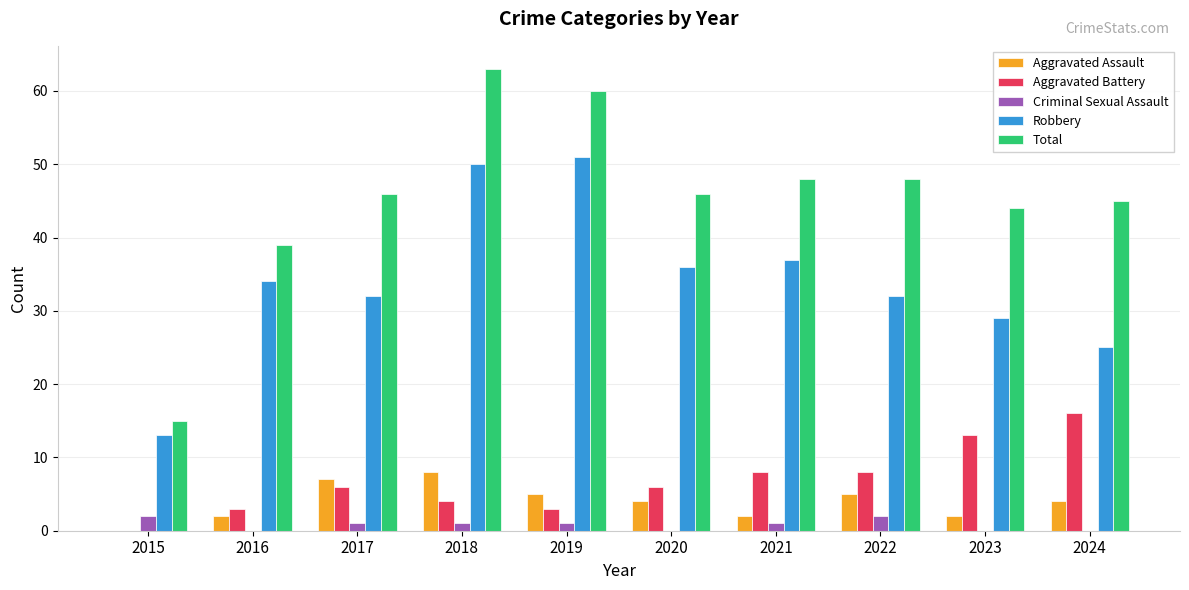

What is the total value across all series at 2022?

95